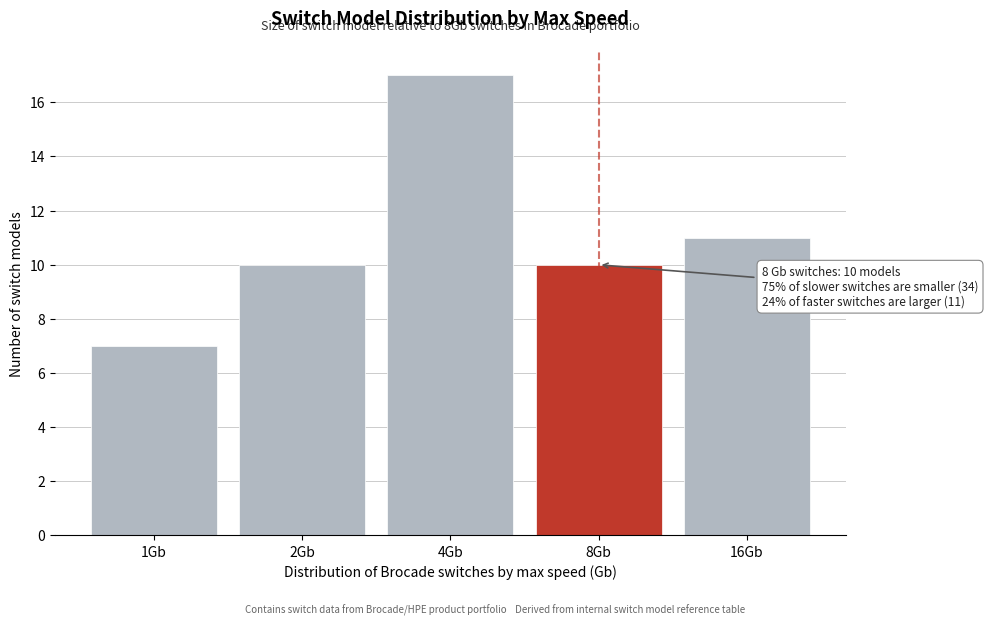

Reading right to left, extract all data points from this chart.

16Gb=11	8Gb=10	4Gb=17	2Gb=10	1Gb=7